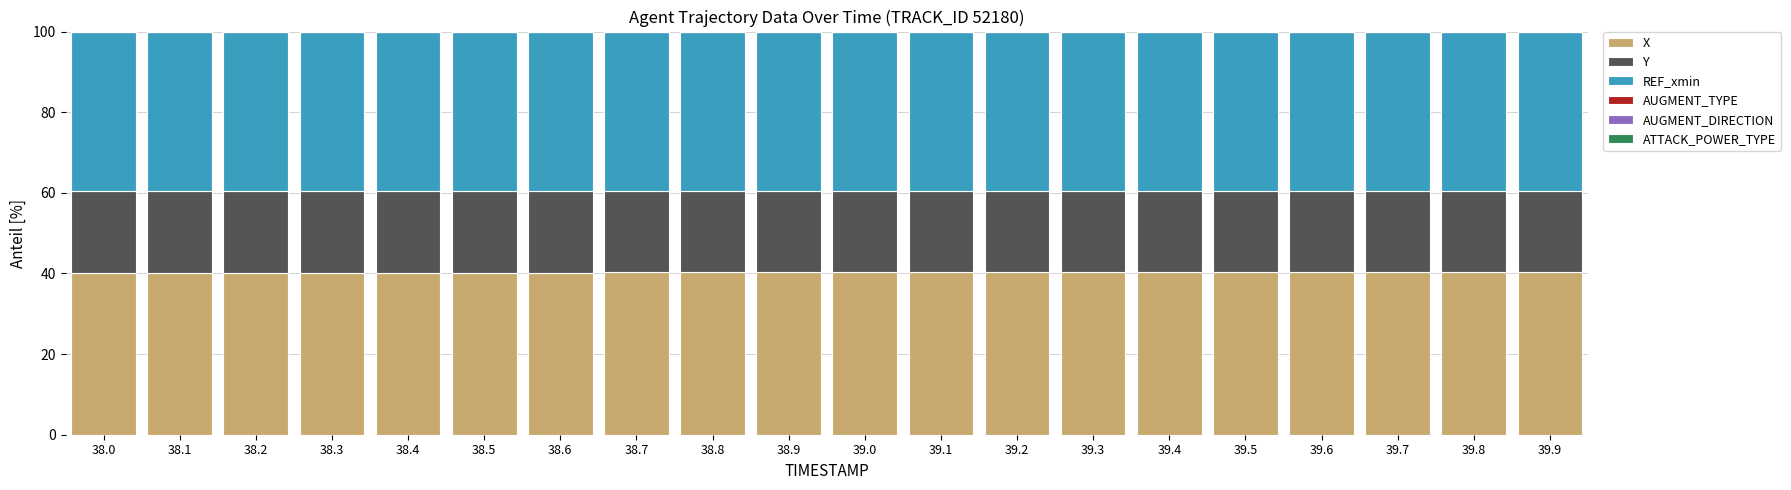

The X series shows 40.3 at 39.3. True or false?

True